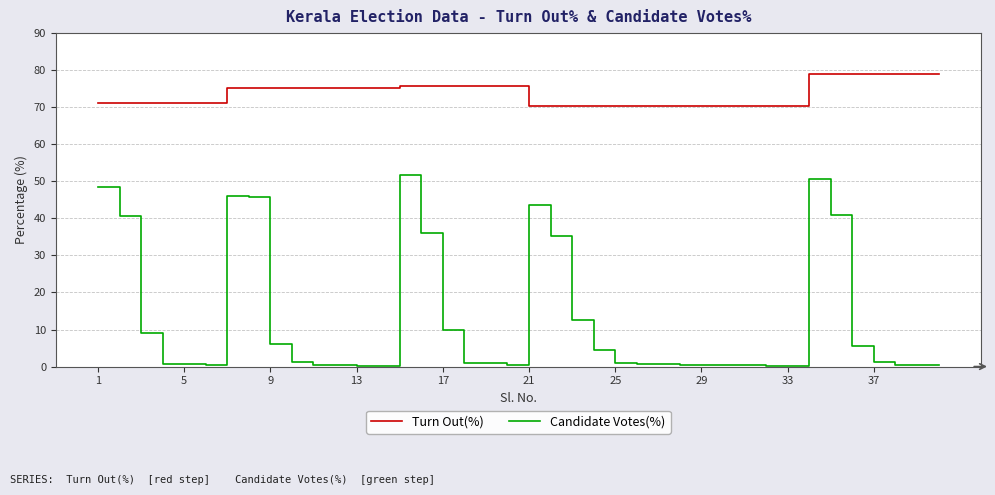

At how many categories does at least one series exceed 74?

21